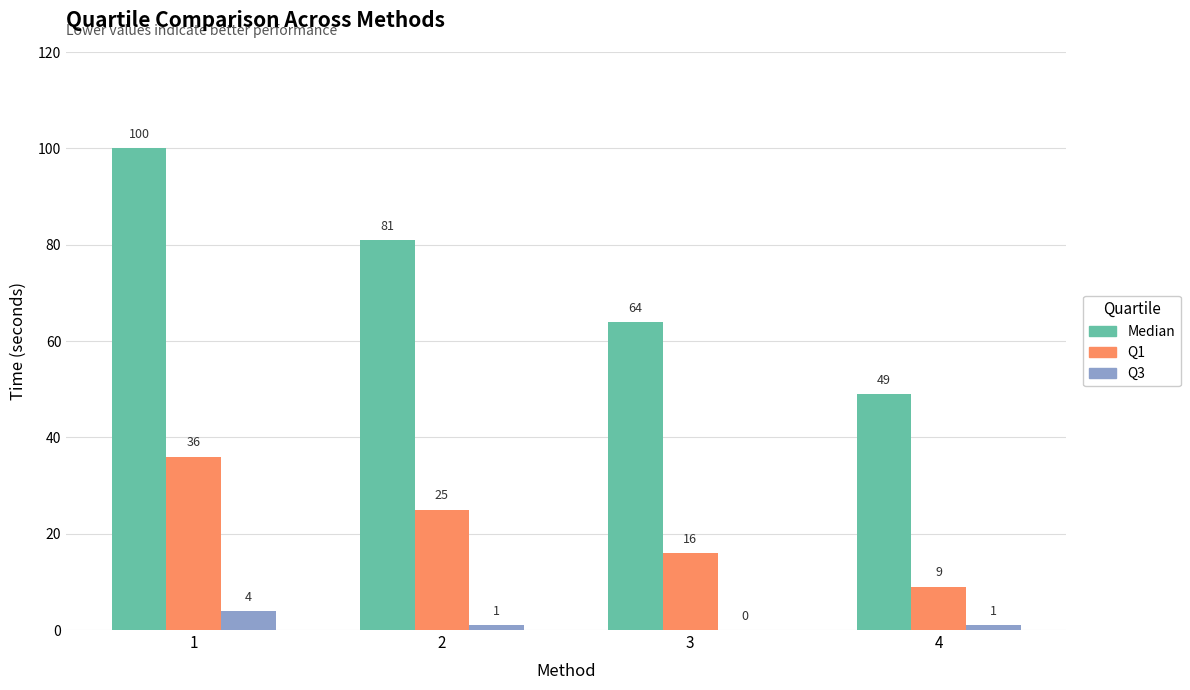

Between 1 and 3, which series saw the biggest shift?

Median